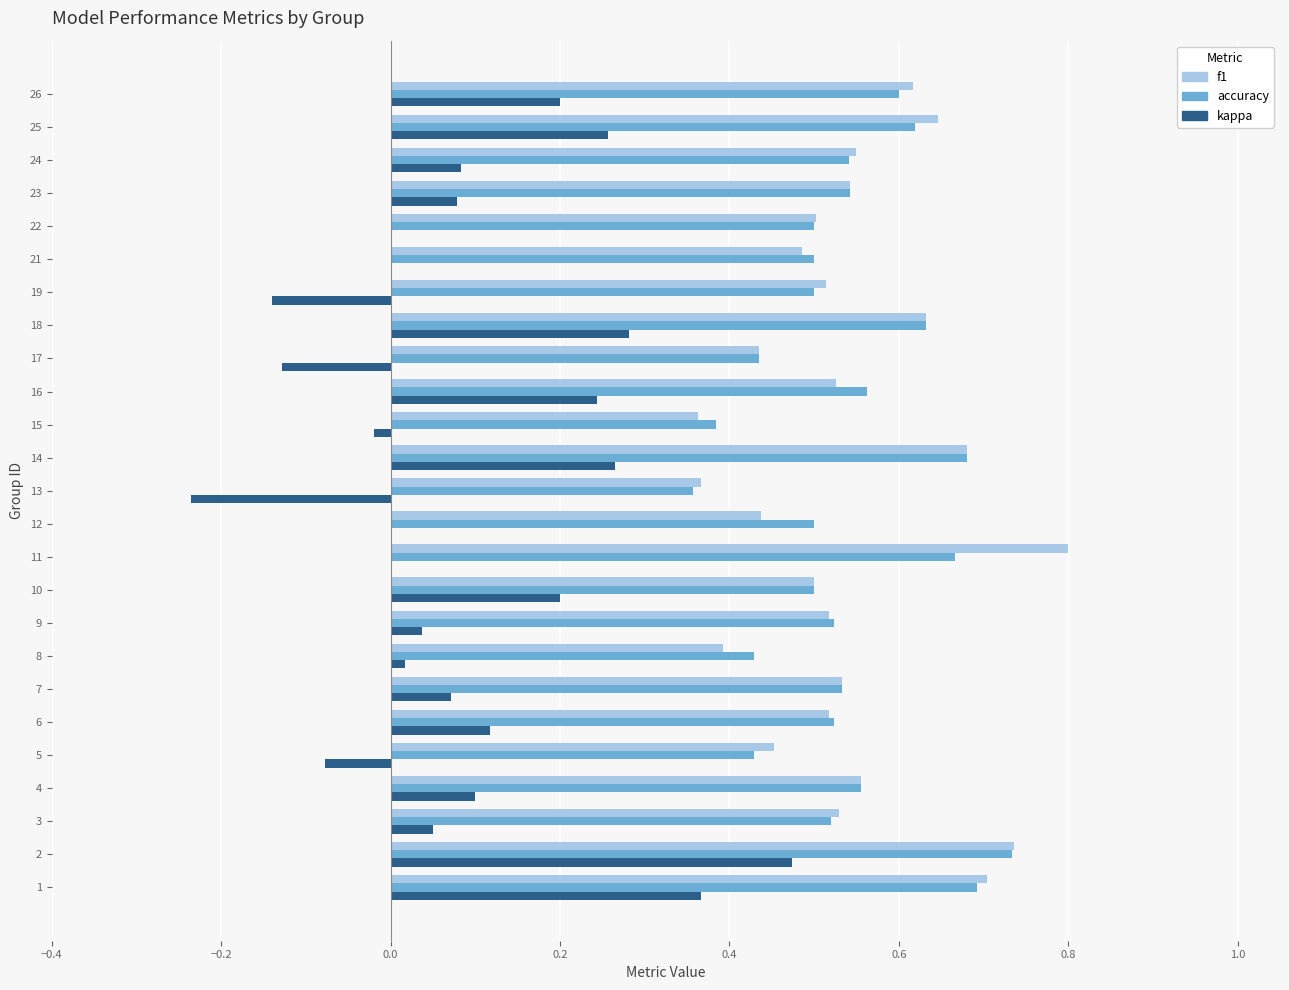

Is the value of accuracy at 3 greater than the value of f1 at 12?

Yes